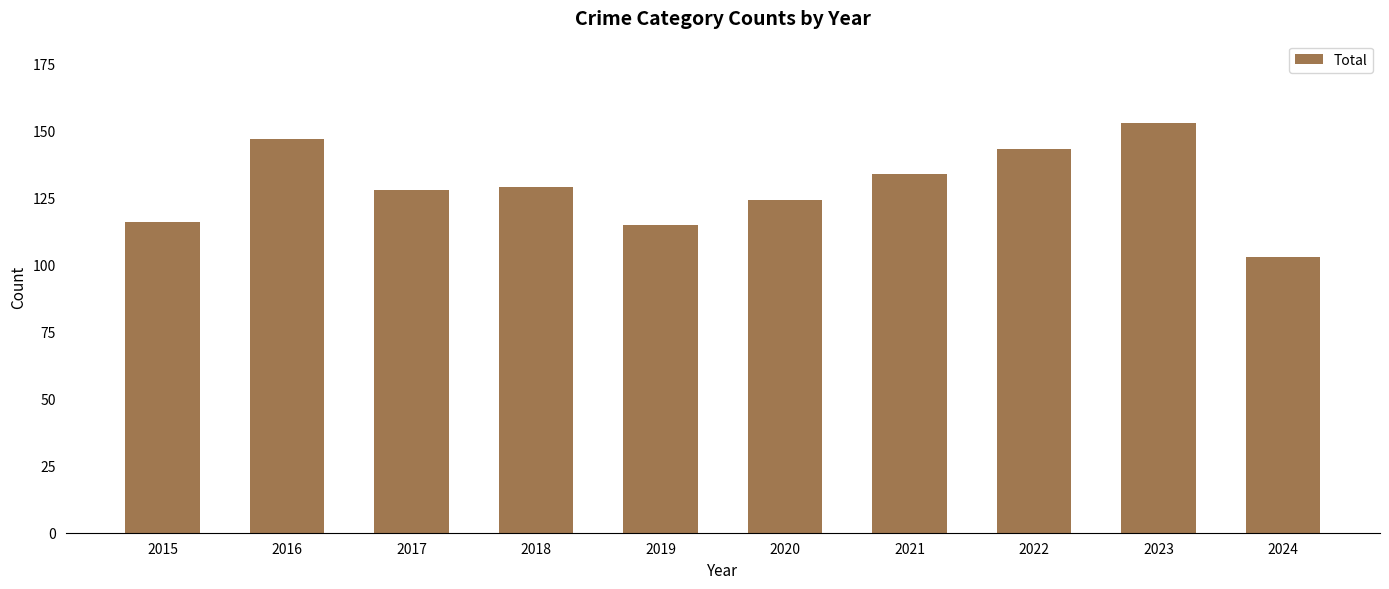

What is the change in value from 2020 to 2023?

+29